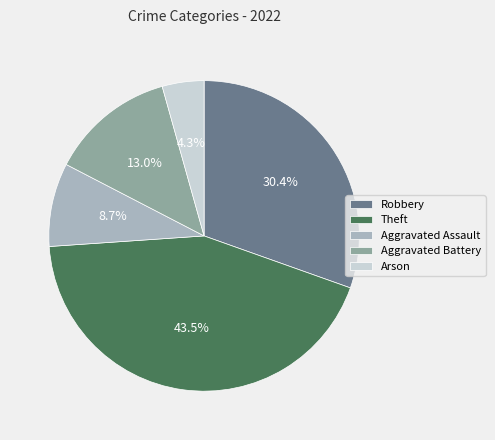

Which has a higher value, Aggravated Battery or Robbery?

Robbery